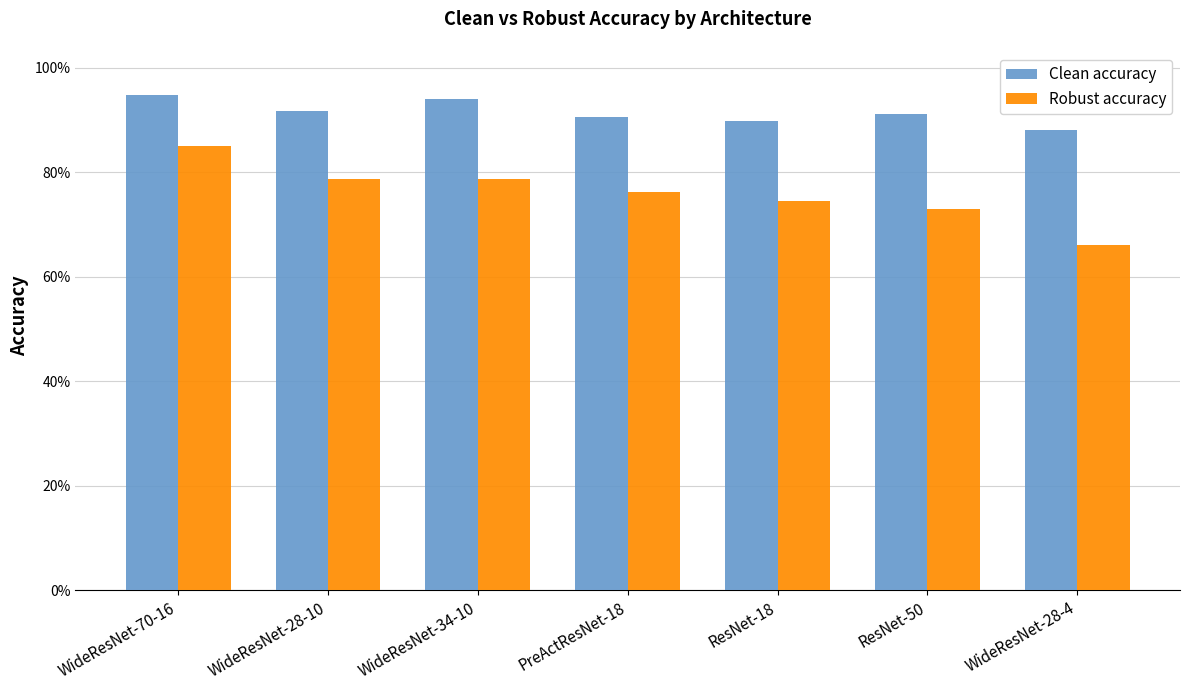

Which series has the widest spread of values?

Robust accuracy